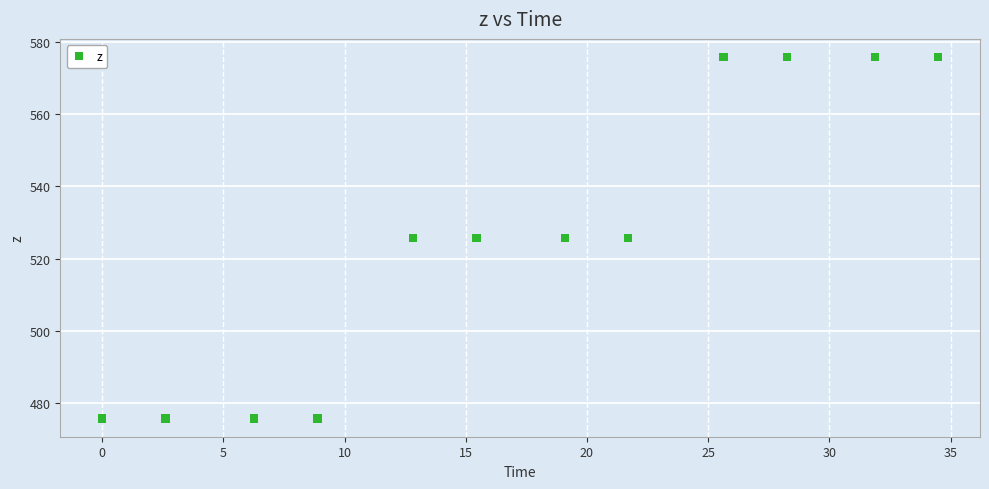

What is the range of X values (max minus min)?

34.5